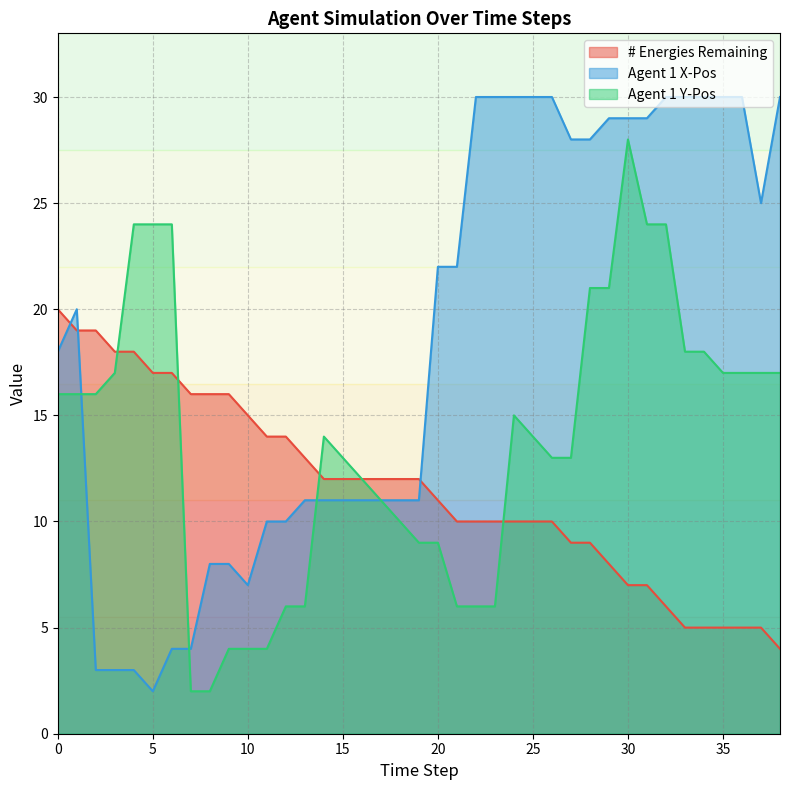

What value does the Agent 1 X-Pos series have at 37?

25